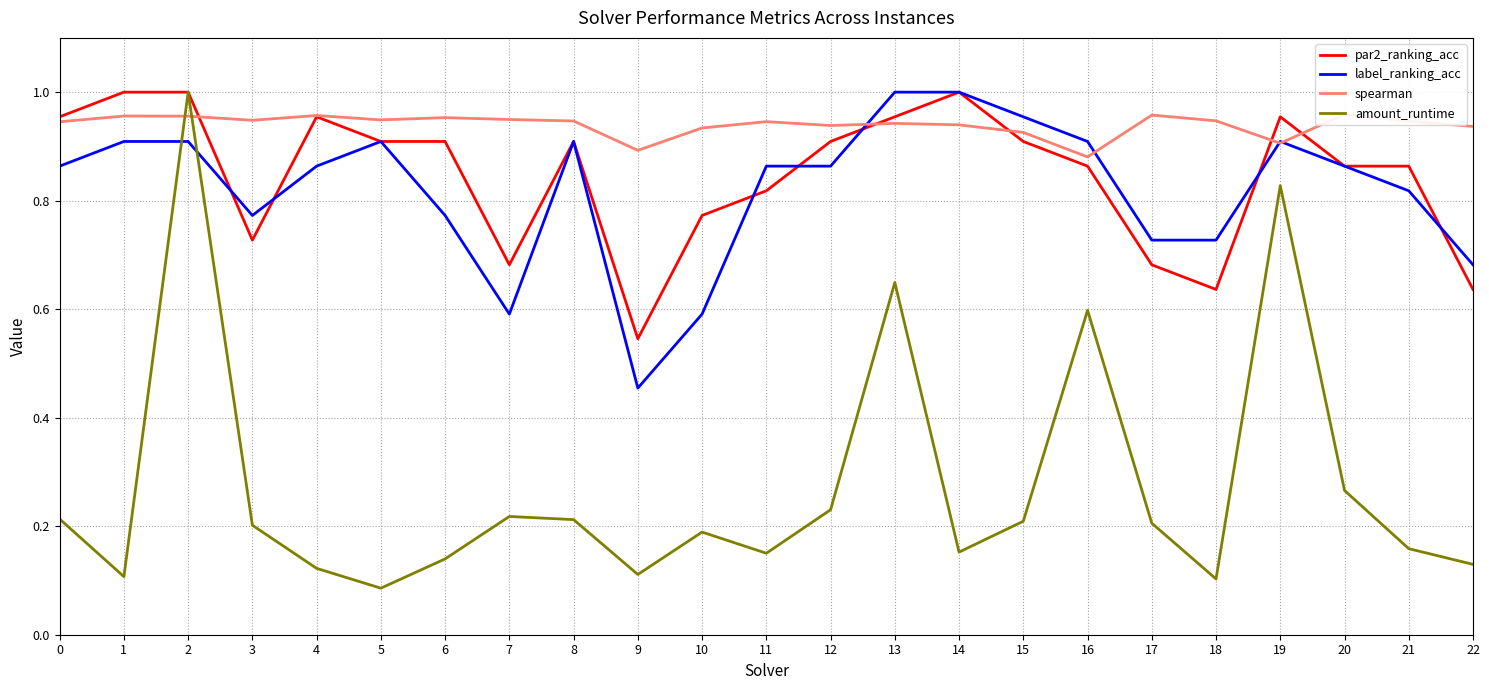

Reading left to right, list all the values displayed in this chart.

par2_ranking_acc: 1.0	1.0	1.0	0.7	1.0	0.9	0.9	0.7	0.9	0.5	0.8	0.8	0.9	1.0	1.0	0.9	0.9	0.7	0.6	1.0	0.9	0.9	0.6
label_ranking_acc: 0.9	0.9	0.9	0.8	0.9	0.9	0.8	0.6	0.9	0.5	0.6	0.9	0.9	1.0	1.0	1.0	0.9	0.7	0.7	0.9	0.9	0.8	0.7
spearman: 0.9	1.0	1.0	0.9	1.0	0.9	1.0	0.9	0.9	0.9	0.9	0.9	0.9	0.9	0.9	0.9	0.9	1.0	0.9	0.9	1.0	0.9	0.9
amount_runtime: 0.2	0.1	1.0	0.2	0.1	0.1	0.1	0.2	0.2	0.1	0.2	0.2	0.2	0.6	0.2	0.2	0.6	0.2	0.1	0.8	0.3	0.2	0.1